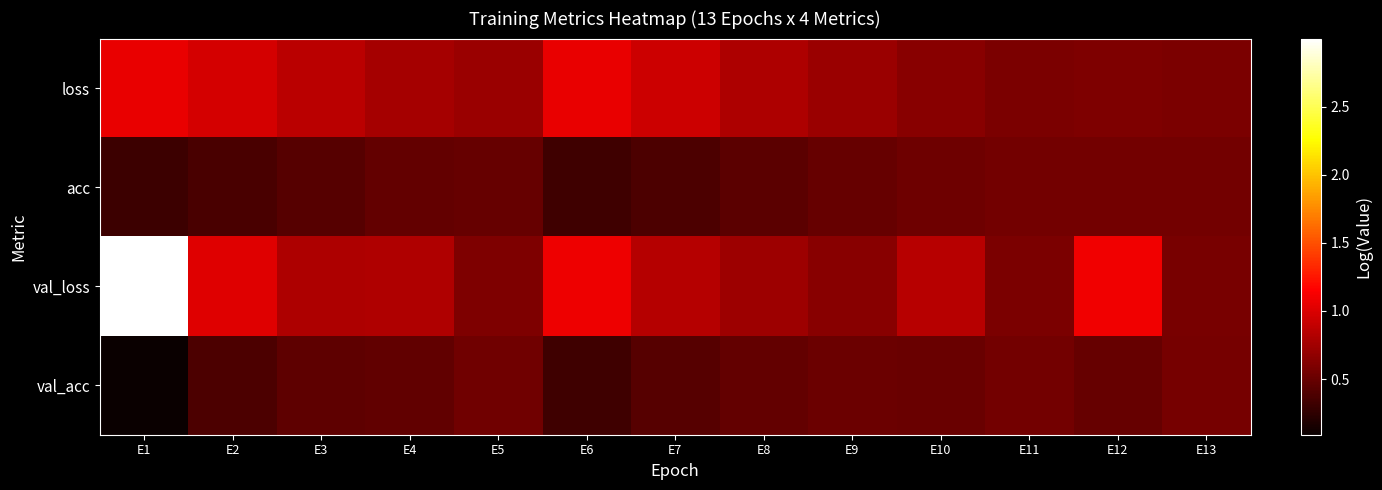

Reading left to right, list all the values displayed in this chart.

loss: E1=1.1	E2=1.0	E3=0.9	E4=0.8	E5=0.7	E6=1.1	E7=0.9	E8=0.8	E9=0.7	E10=0.6	E11=0.6	E12=0.6	E13=0.6
acc: E1=0.3	E2=0.4	E3=0.4	E4=0.5	E5=0.5	E6=0.3	E7=0.4	E8=0.5	E9=0.5	E10=0.5	E11=0.5	E12=0.5	E13=0.5
val_loss: E1=3.0	E2=1.0	E3=0.8	E4=0.8	E5=0.6	E6=1.1	E7=0.8	E8=0.7	E9=0.6	E10=0.8	E11=0.6	E12=1.1	E13=0.6
val_acc: E1=0.1	E2=0.4	E3=0.5	E4=0.5	E5=0.5	E6=0.3	E7=0.4	E8=0.5	E9=0.5	E10=0.5	E11=0.5	E12=0.5	E13=0.6